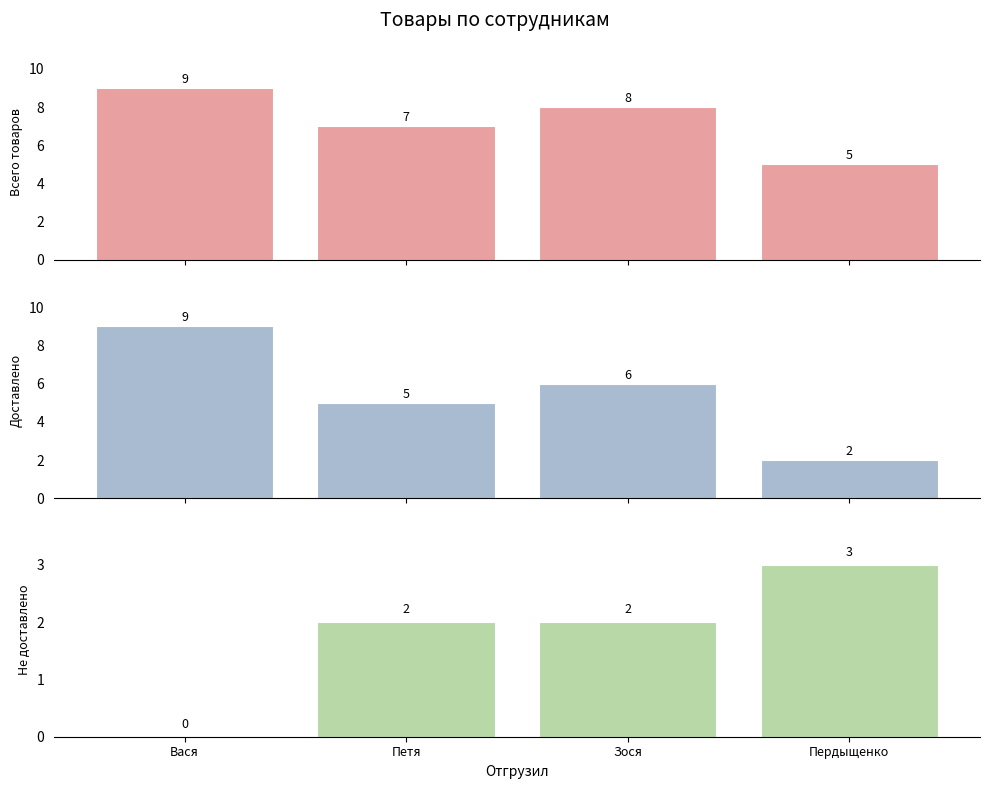

What is the sum of all Доставлено values?

22